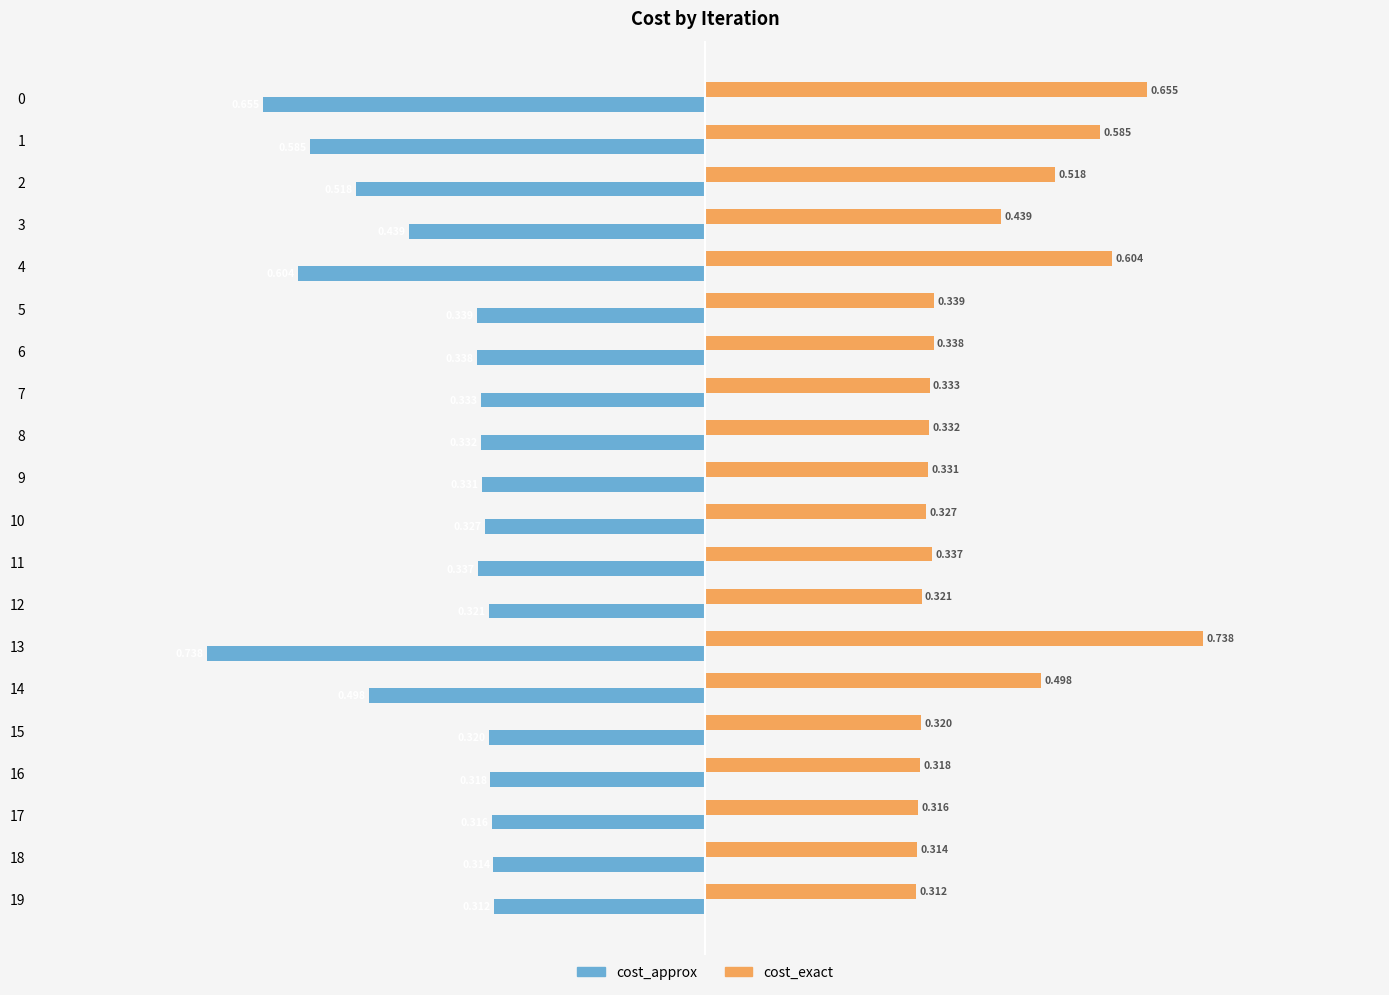

Is the value of cost_exact at 11 greater than the value of cost_approx at 6?

Yes